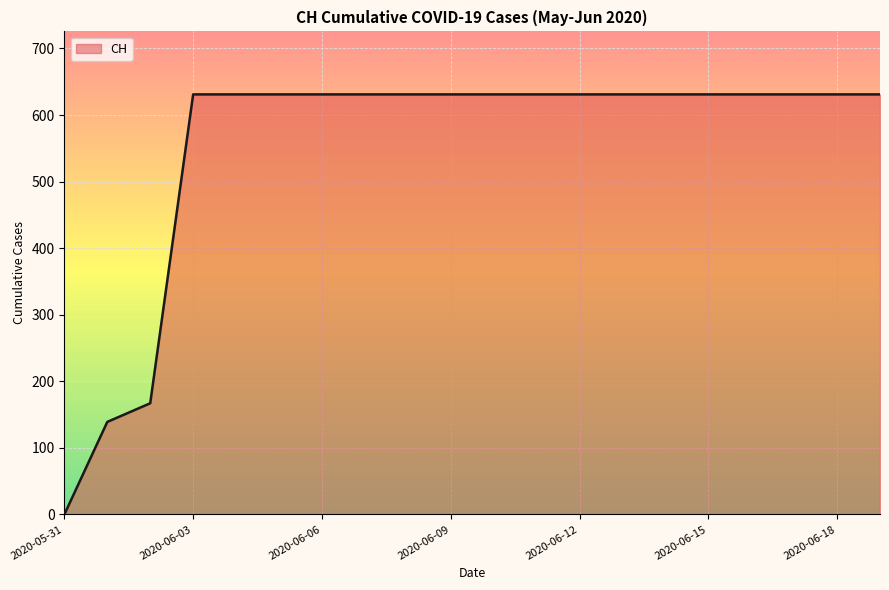

What is the greatest value displayed?

631